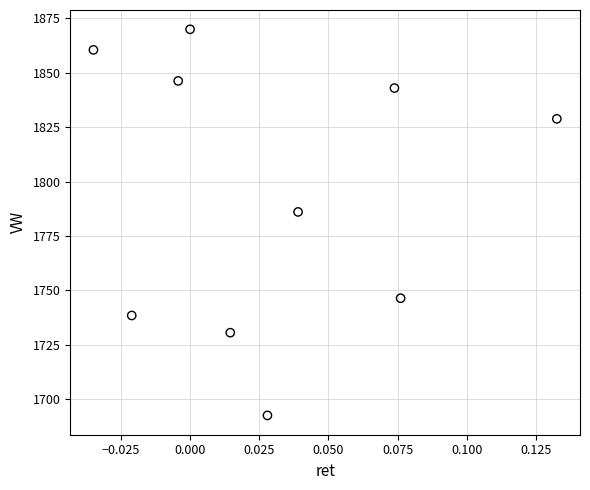

What Y value in the scatter plot is closest to 1781?

1786.1